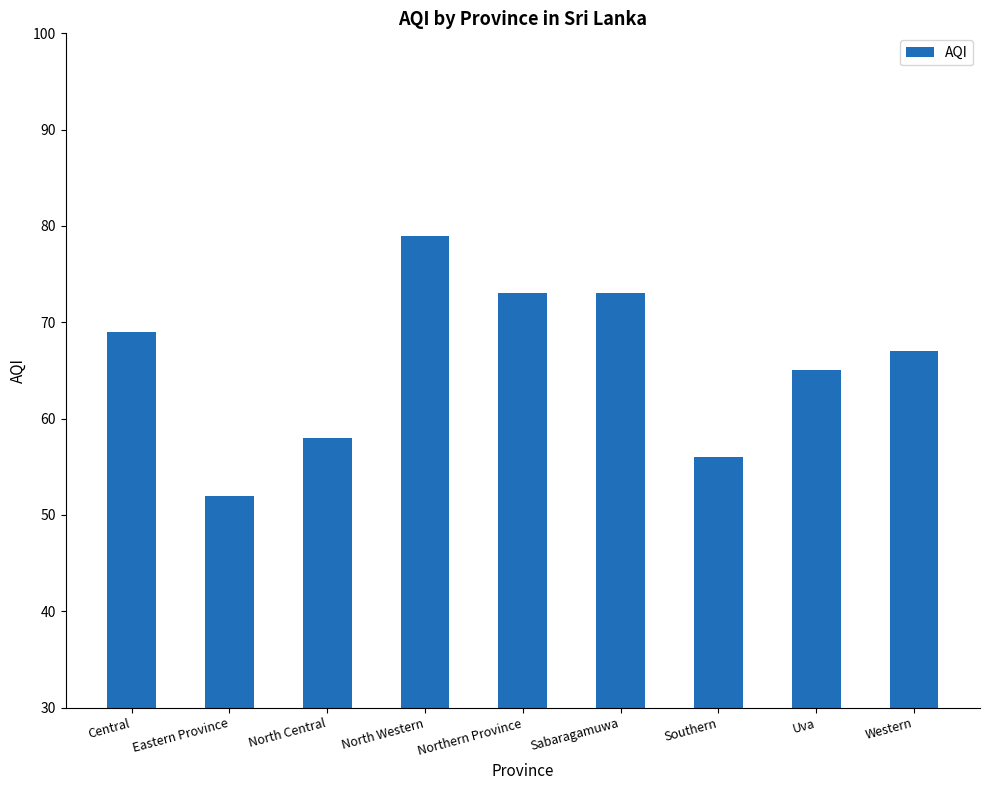

Where does the data first go above 67?

Central